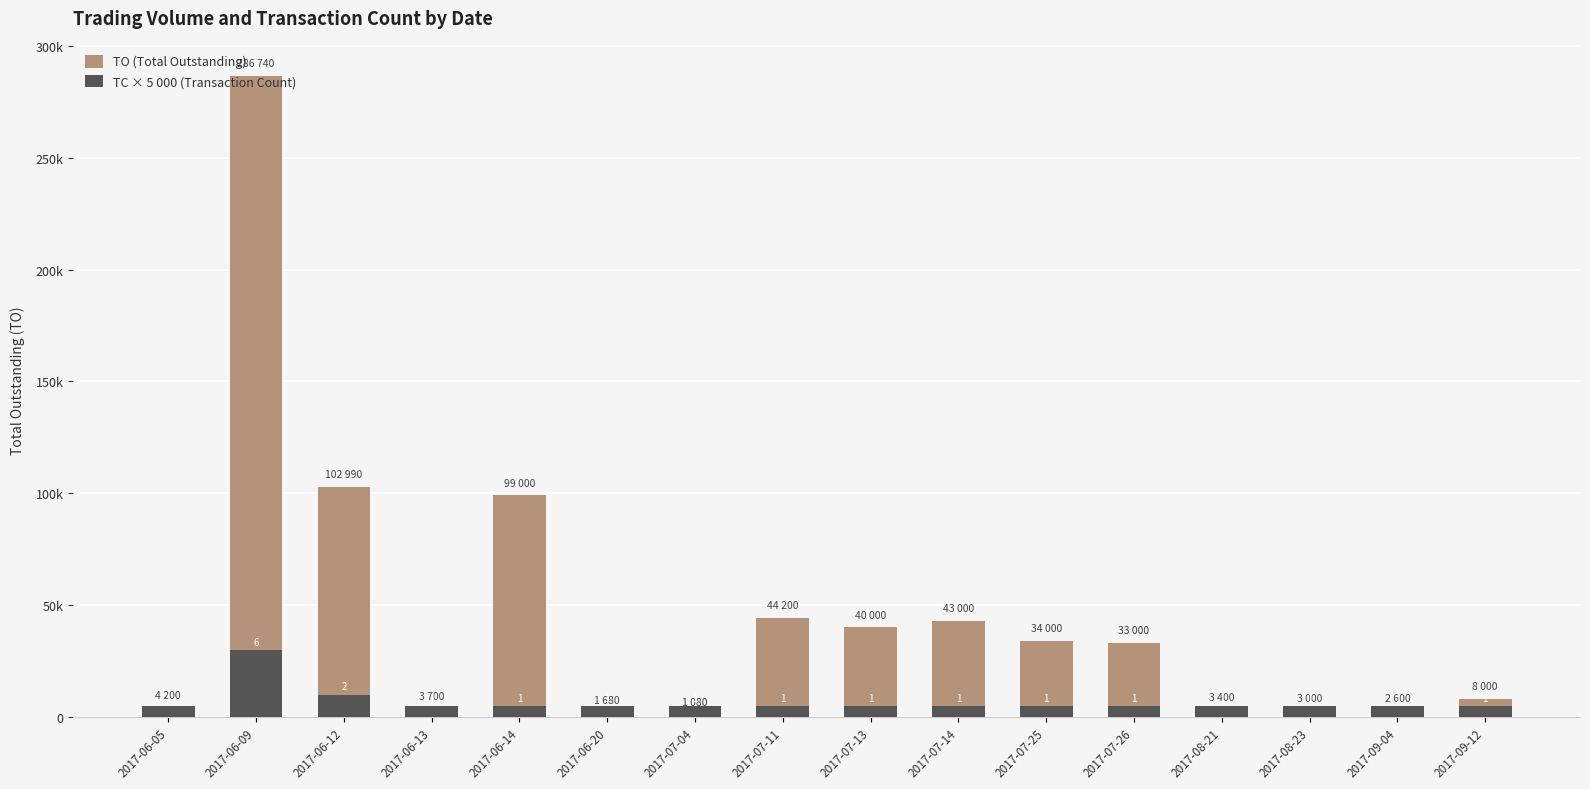

What is the maximum value shown in the chart?

286740